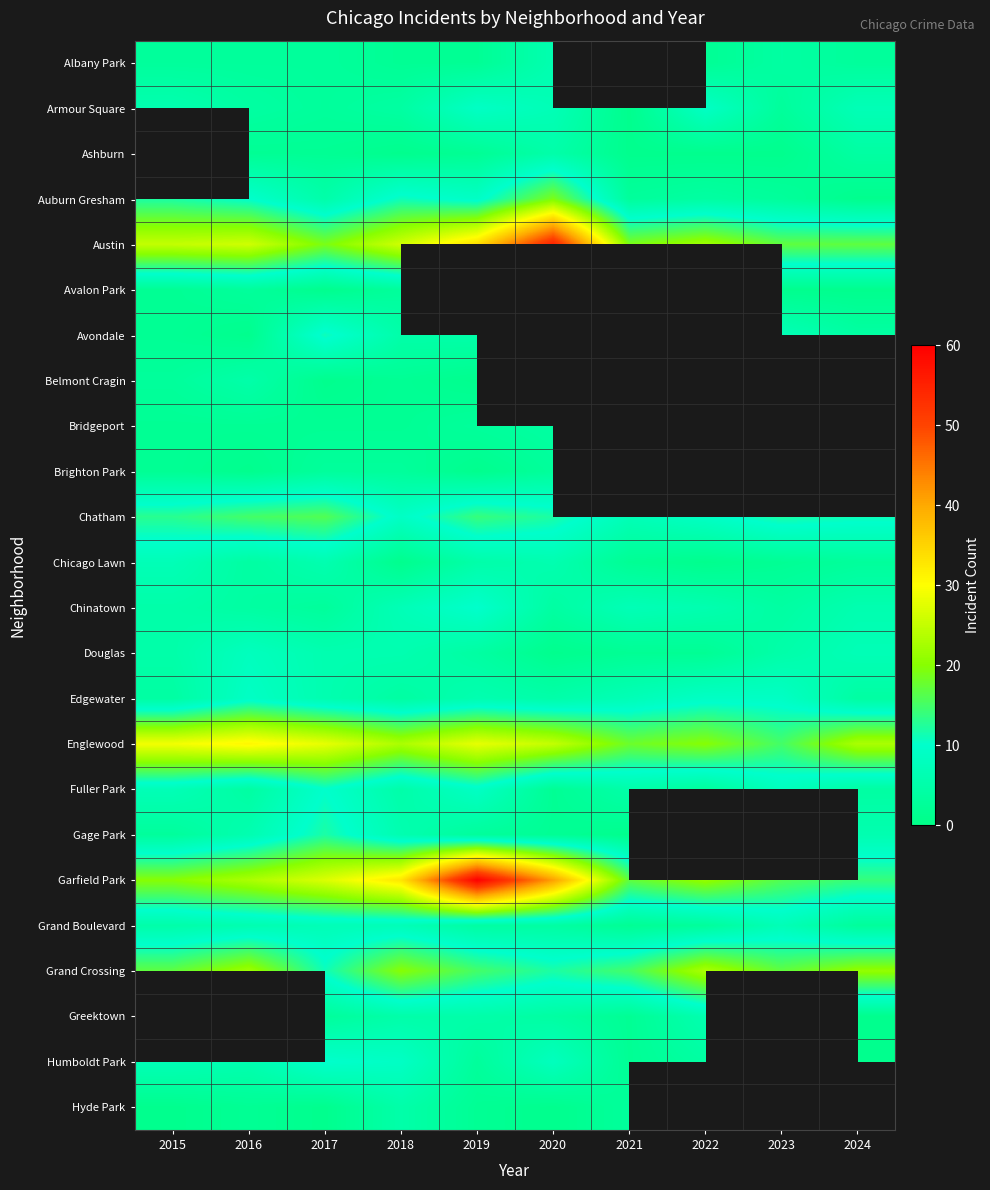

Which series has the largest total across all categories?

Garfield Park